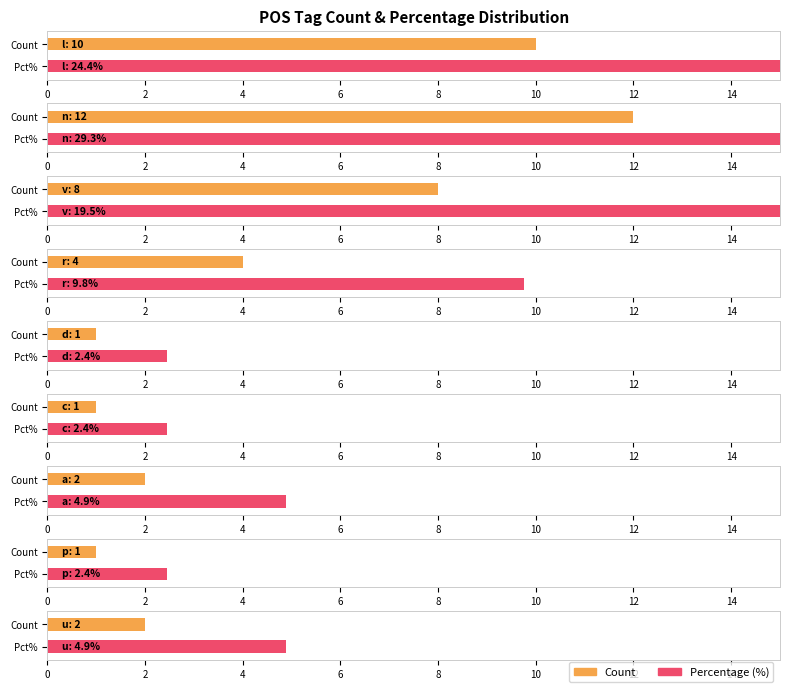

Where does the data first go above 2?

l